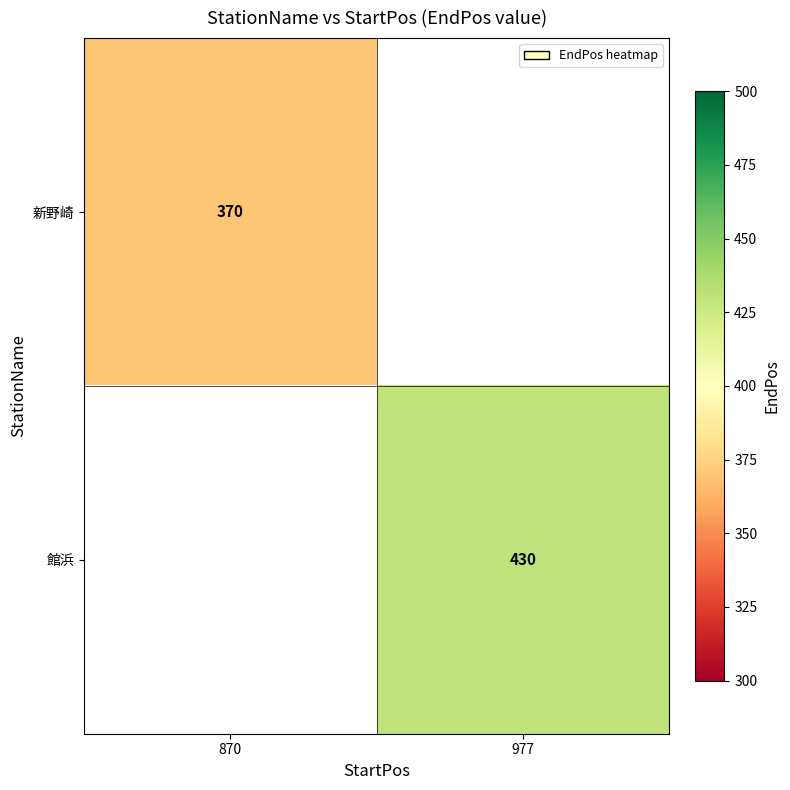

How many distinct data groups are displayed?

2